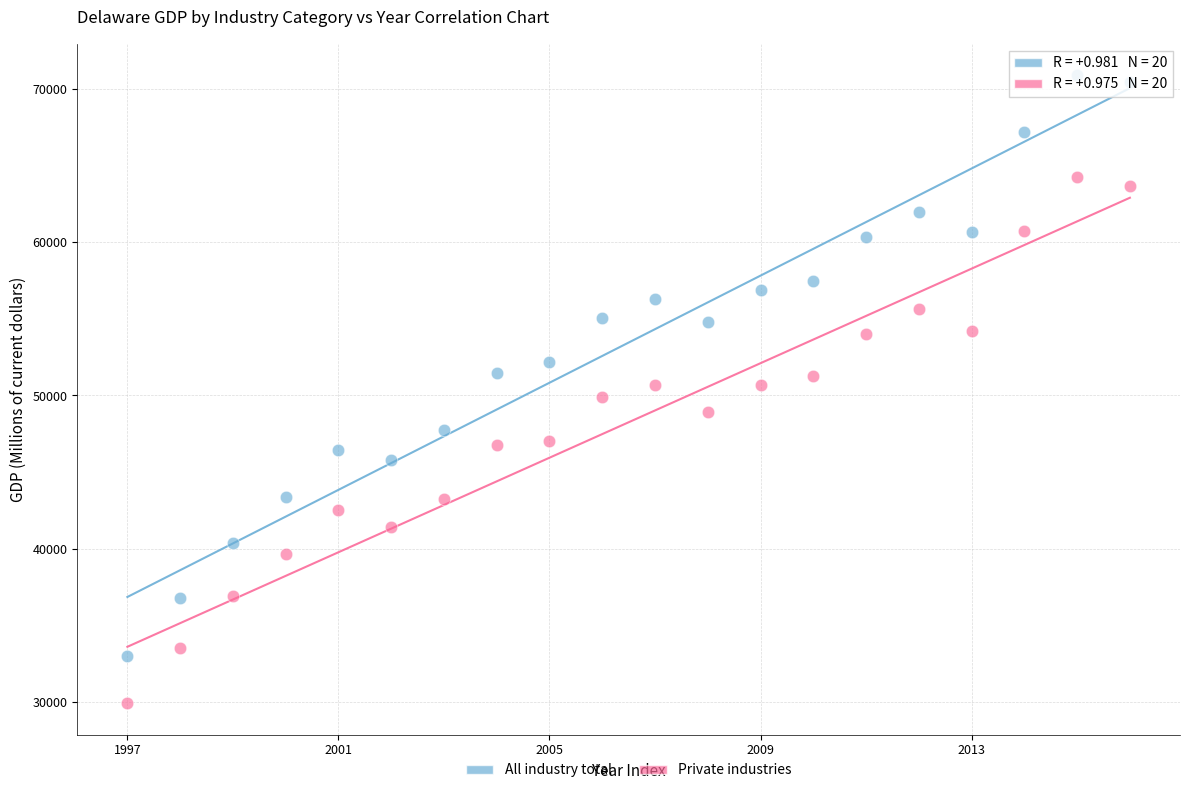

What are all the series names shown in the legend?

All industry total, Private industries